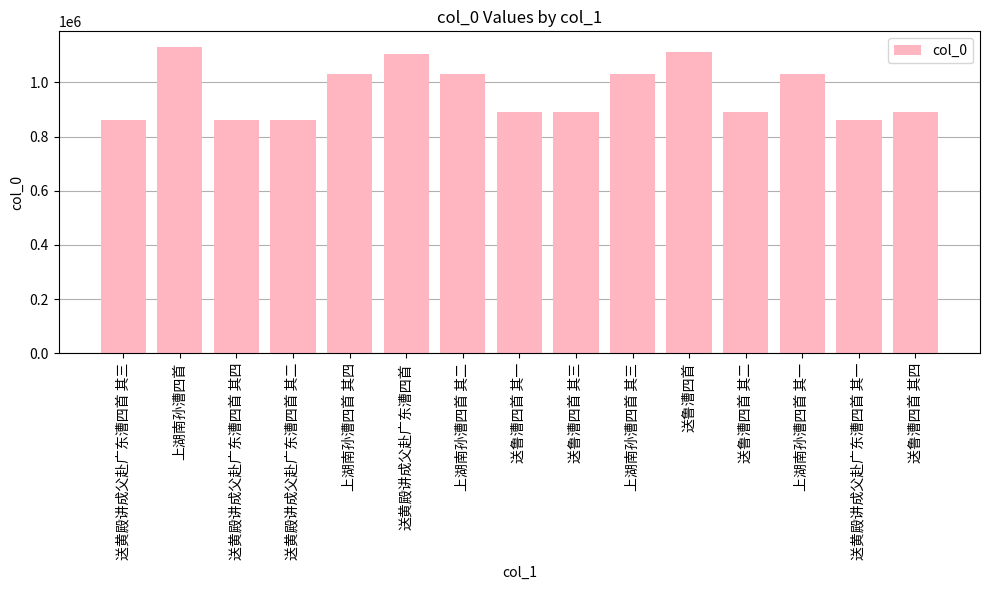

What is the change in value from 送鲁漕四首 其一 to 送黄殿讲成父赴广东漕四首 其一?

-29129